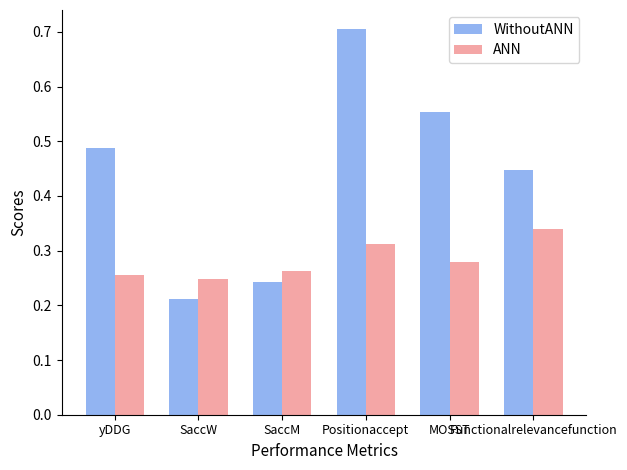

Which series has the largest total across all categories?

WithoutANN